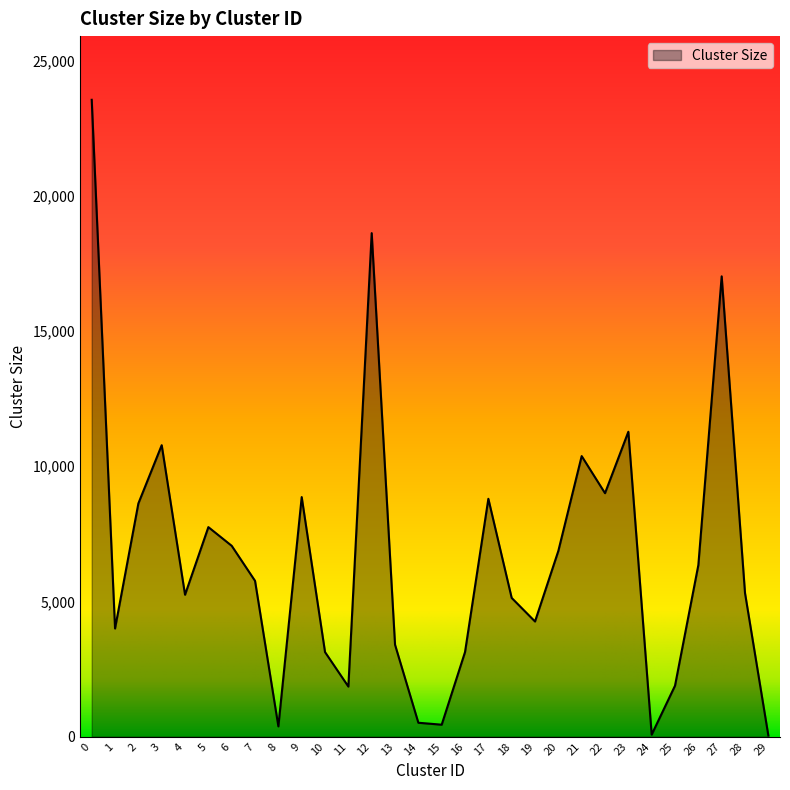

What is the difference between the values at 5 and 24?

7674